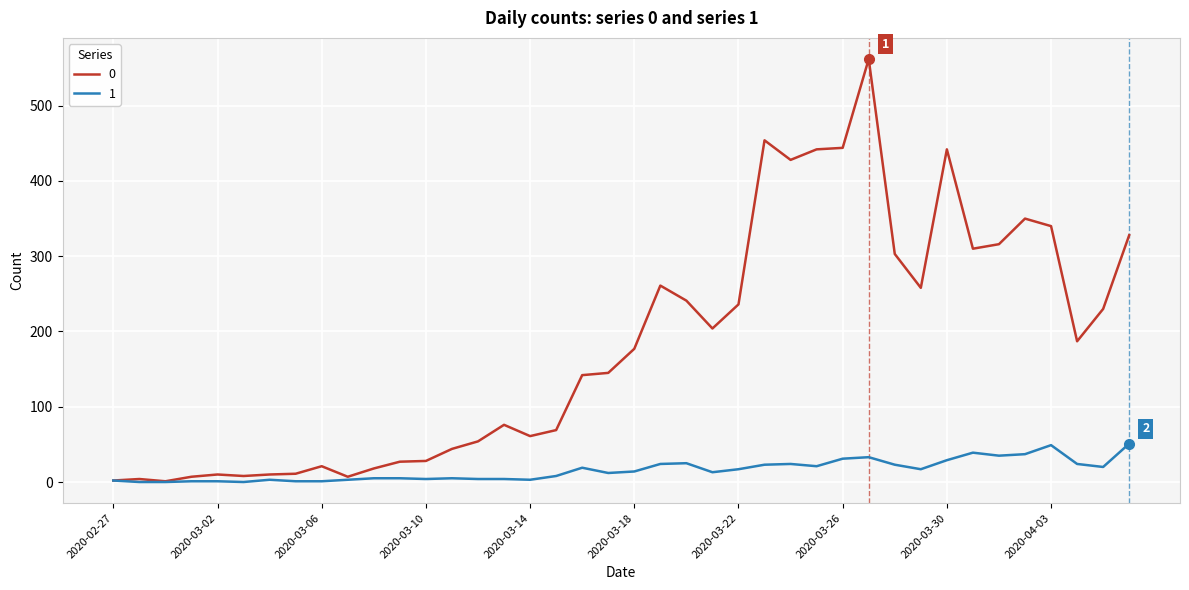

How many lines are shown in the chart?

2